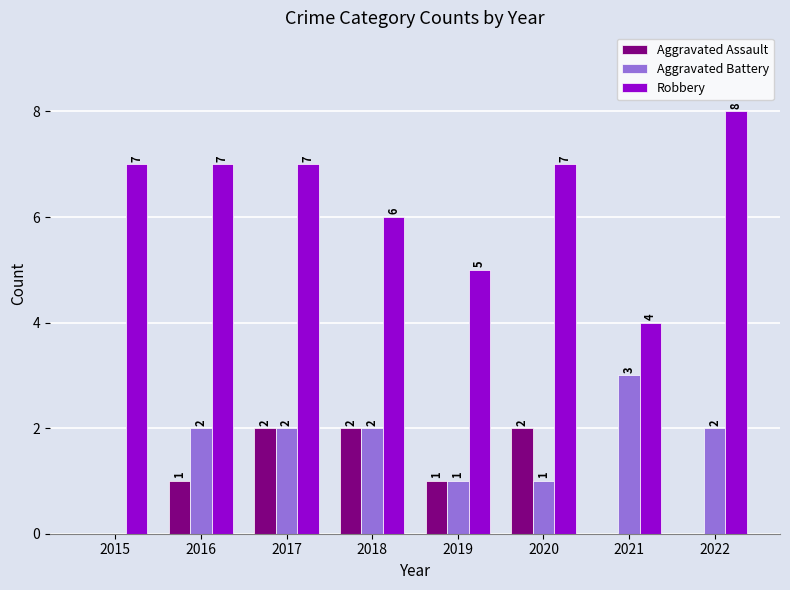

Which series changed the most between 2020 and 2021?

Robbery